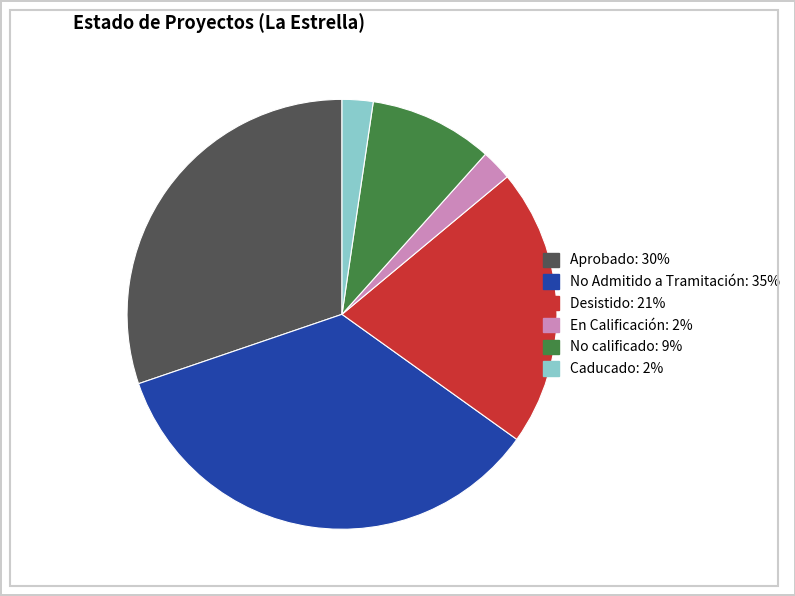

Is there a majority slice in this chart?

No